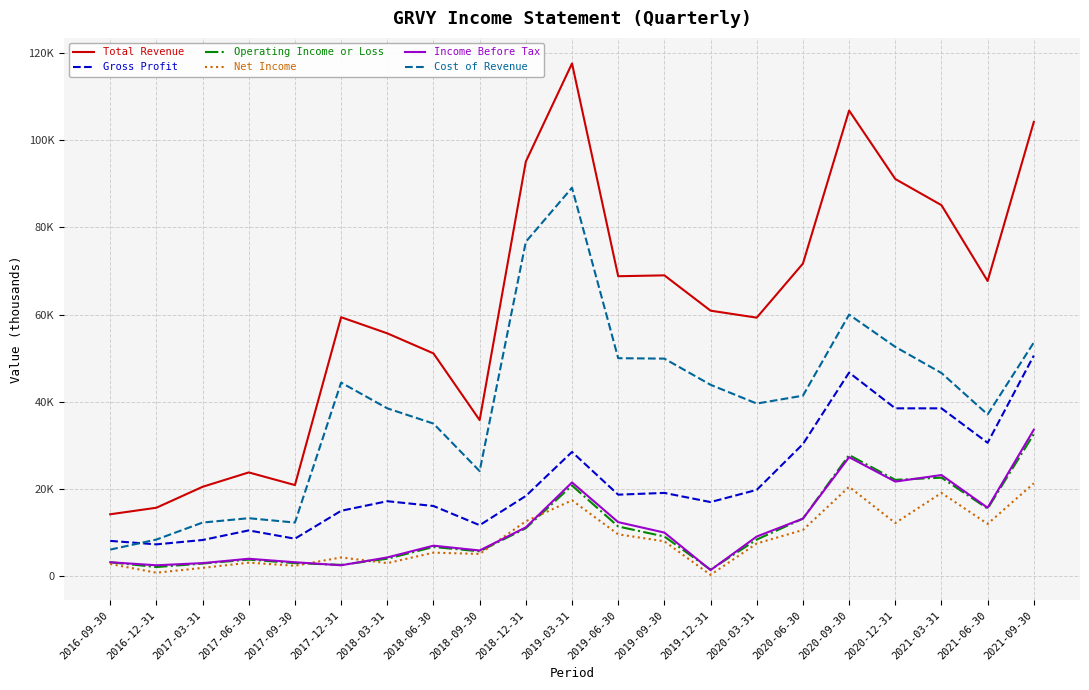

Where is Gross Profit nearest to the value 28950?

2019-03-31